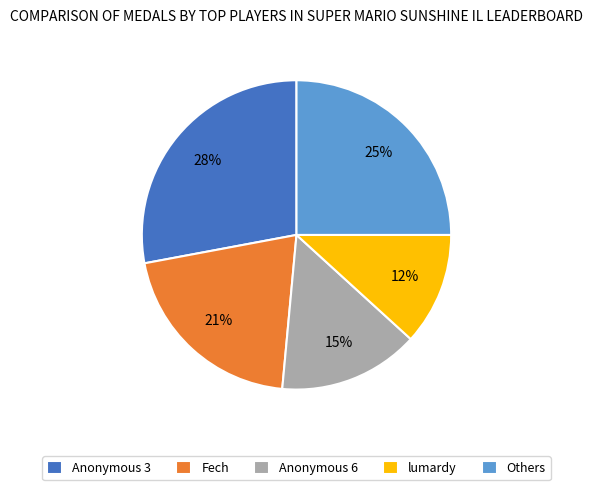

The Anonymous 6 slice represents 24% of the pie. True or false?

False